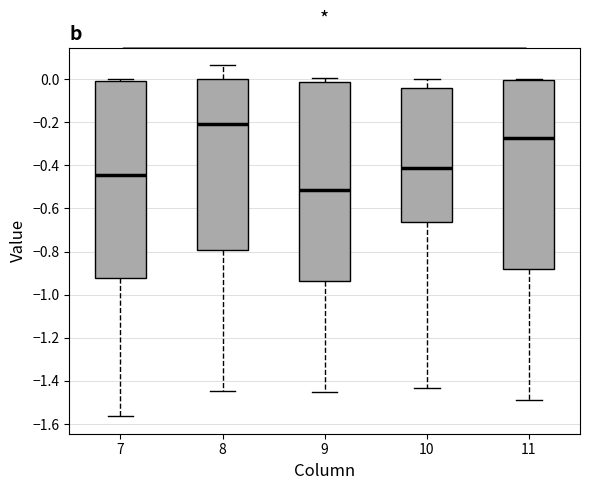

Reading left to right, transcribe this box plot: for each box, give where its median line is, the range the box spans, and where its two whiskers end, as read against the y-axis. The values are not printed on the chart, so give them approximately, as read against the axis.

7: median -0.44, box -0.92 to -0.02, whiskers -1.56 to 0.00
8: median -0.20, box -0.80 to 0.00, whiskers -1.44 to 0.06
9: median -0.52, box -0.94 to -0.02, whiskers -1.46 to 0.00
10: median -0.42, box -0.66 to -0.04, whiskers -1.44 to 0.00
11: median -0.28, box -0.88 to 0.00, whiskers -1.48 to 0.00 (just above the box's upper edge)